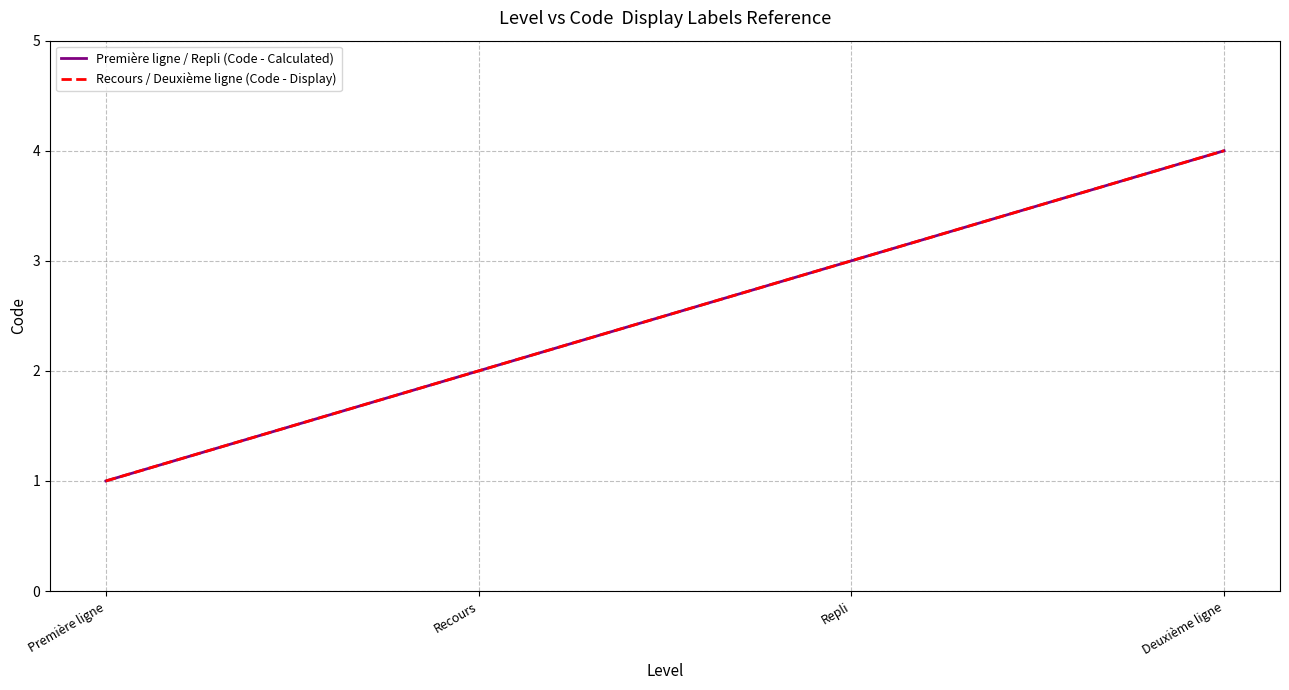

Does the chart display data point markers on the line(s)?

No